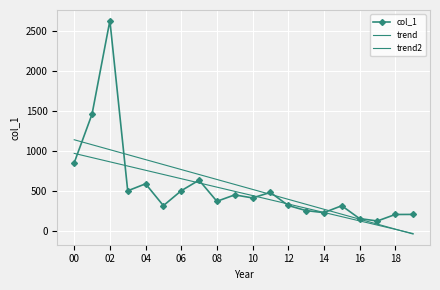

What is the label of the 4th point from the right?

16